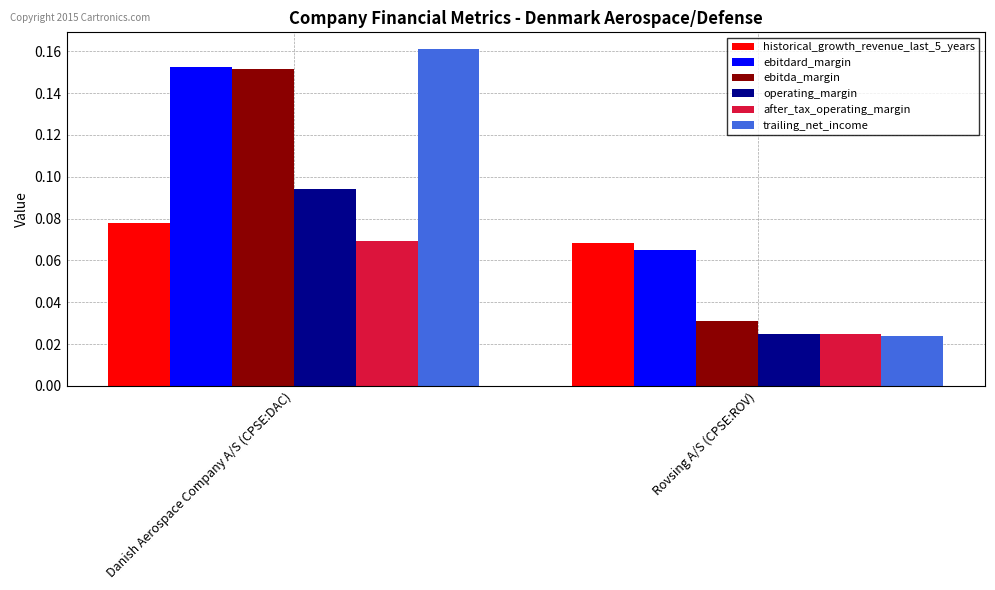

True or false: trailing_net_income has a value of 0.1 at Danish Aerospace Company A/S (CPSE:DAC).

False